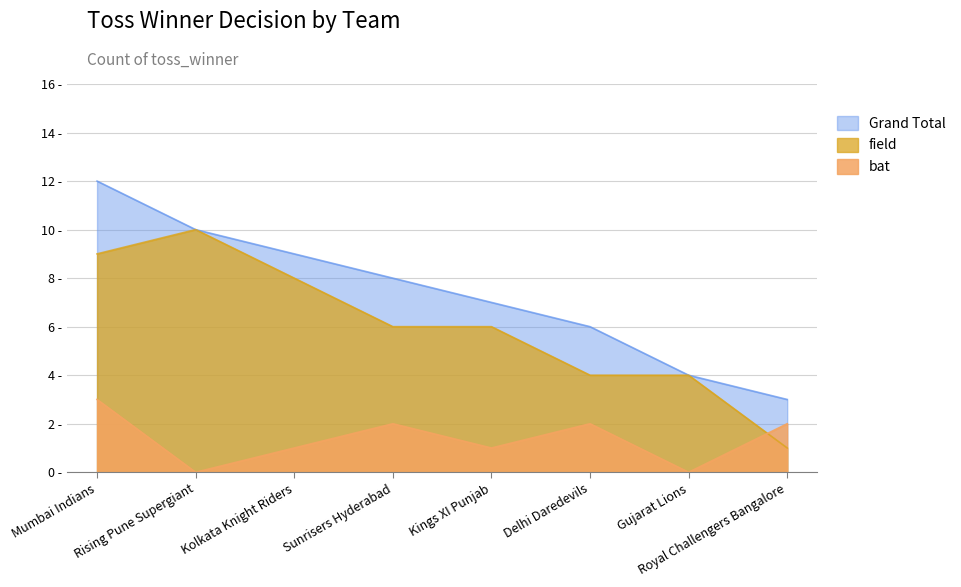

What is the average value of the bat series?

1